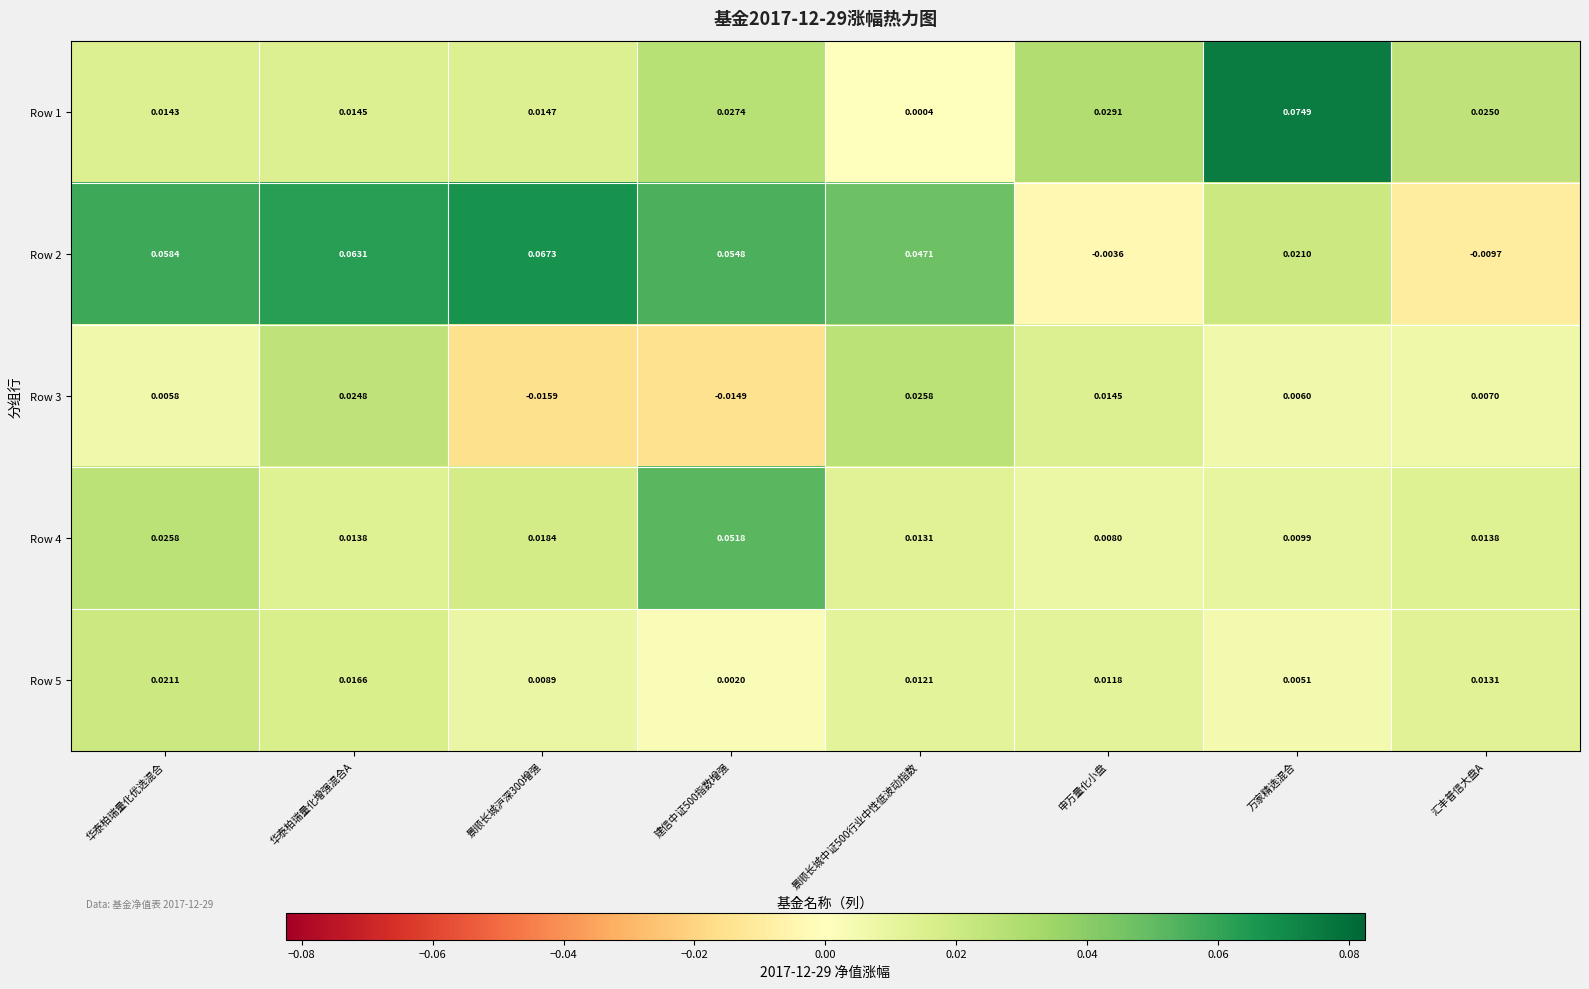

At which label is Row 4 closest to 0?

申万量化小盘